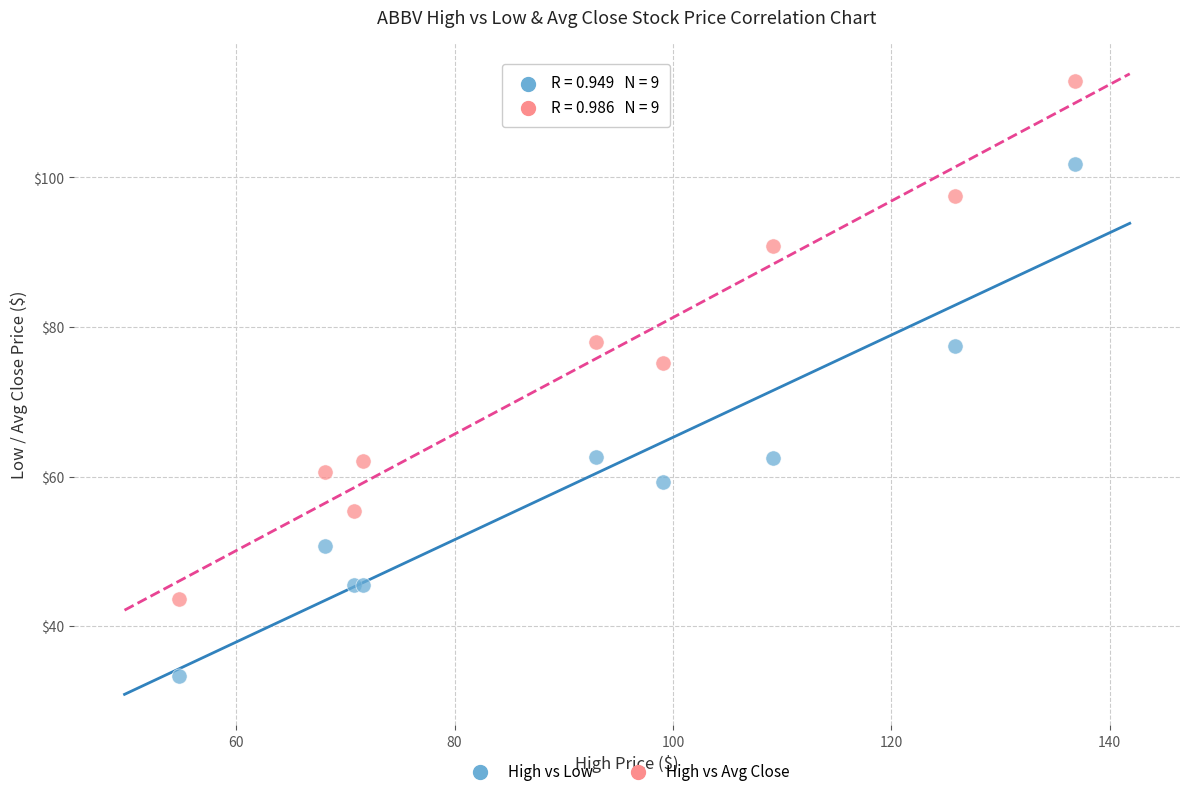

Which series contains the lowest Y value?

High vs Low